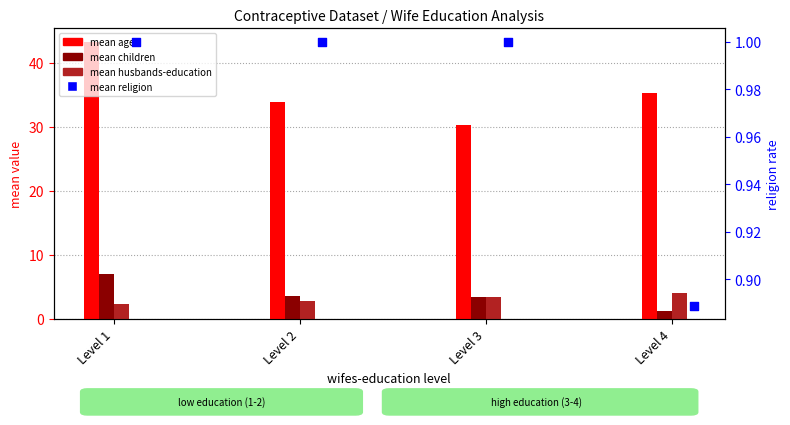

Which series reaches the minimum Y coordinate?

mean religion